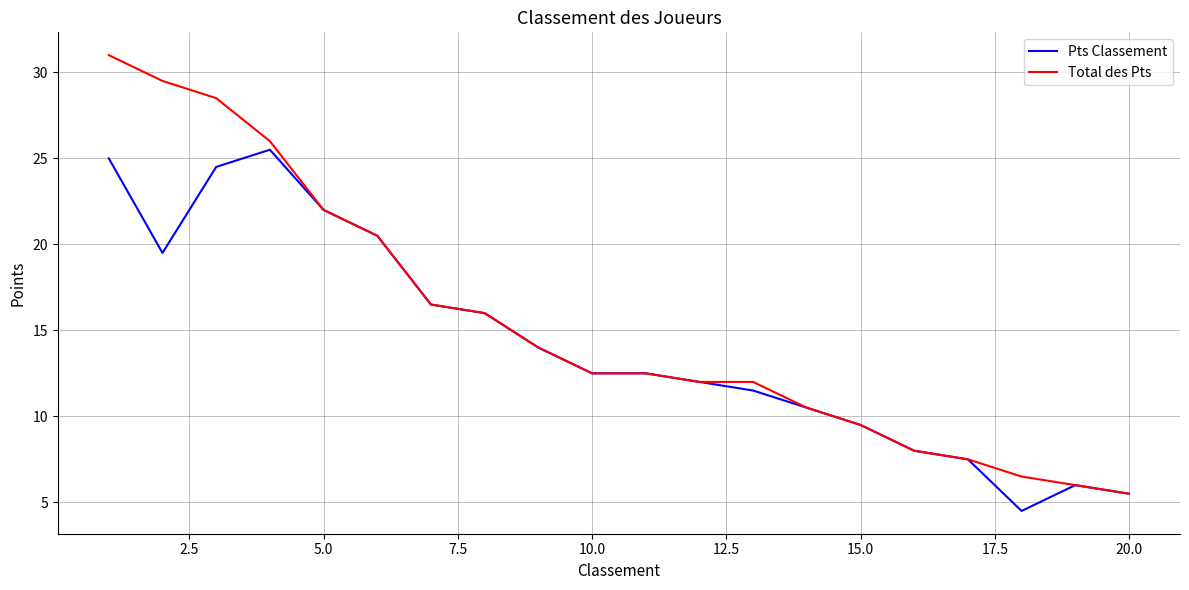

Rank the series by their maximum value, from lowest to highest.

Pts Classement, Total des Pts